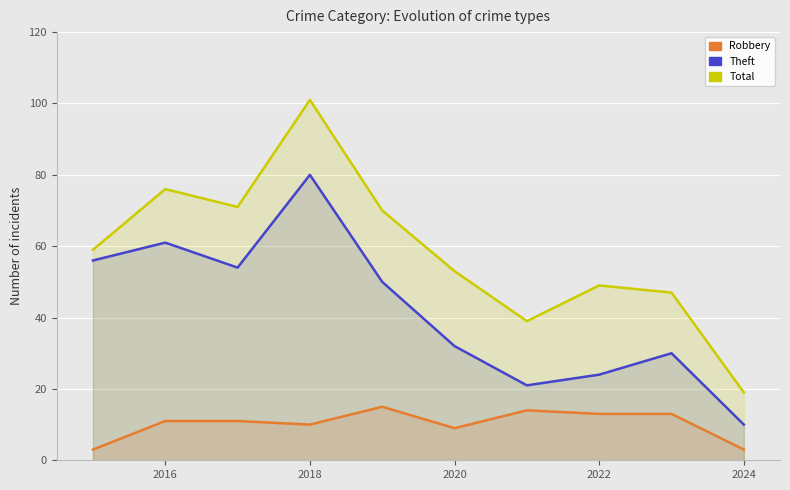

Where does the Total series first go above 59?

2016